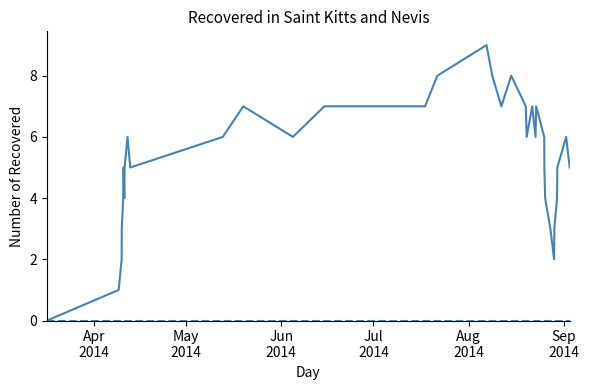

What is the maximum value shown in the chart?

9